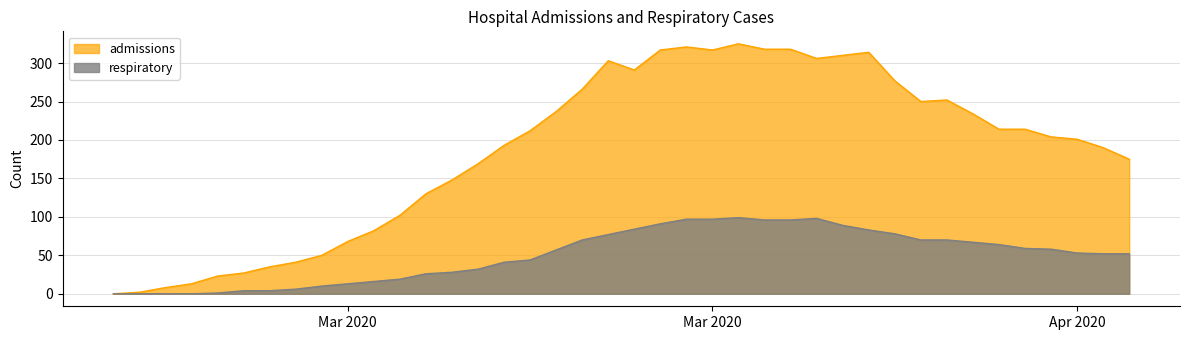

How many interior local peaks does the admissions series have?

5